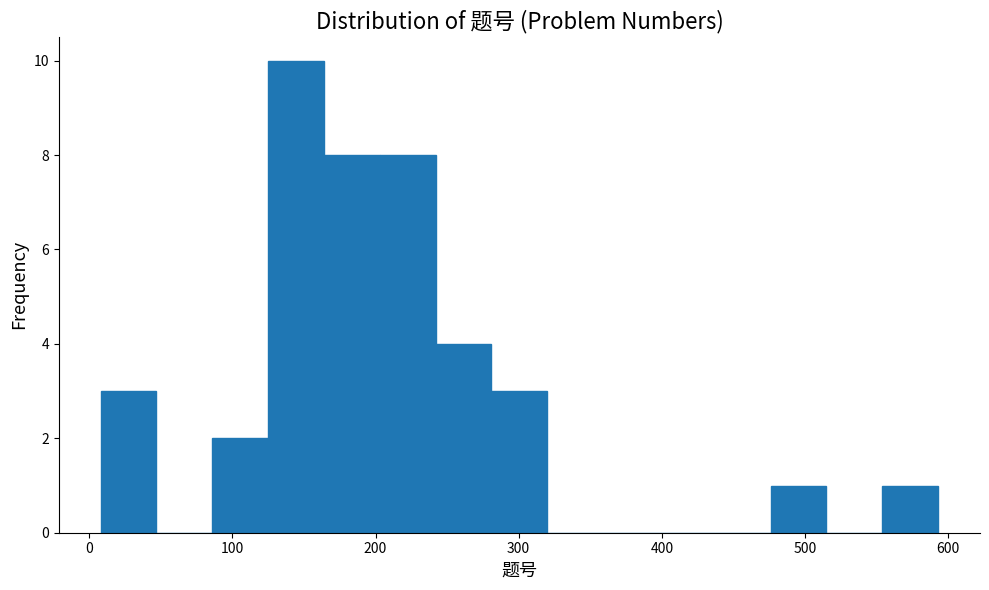

Read against the x-axis, roughly where is the centre of the tallest bar?

140